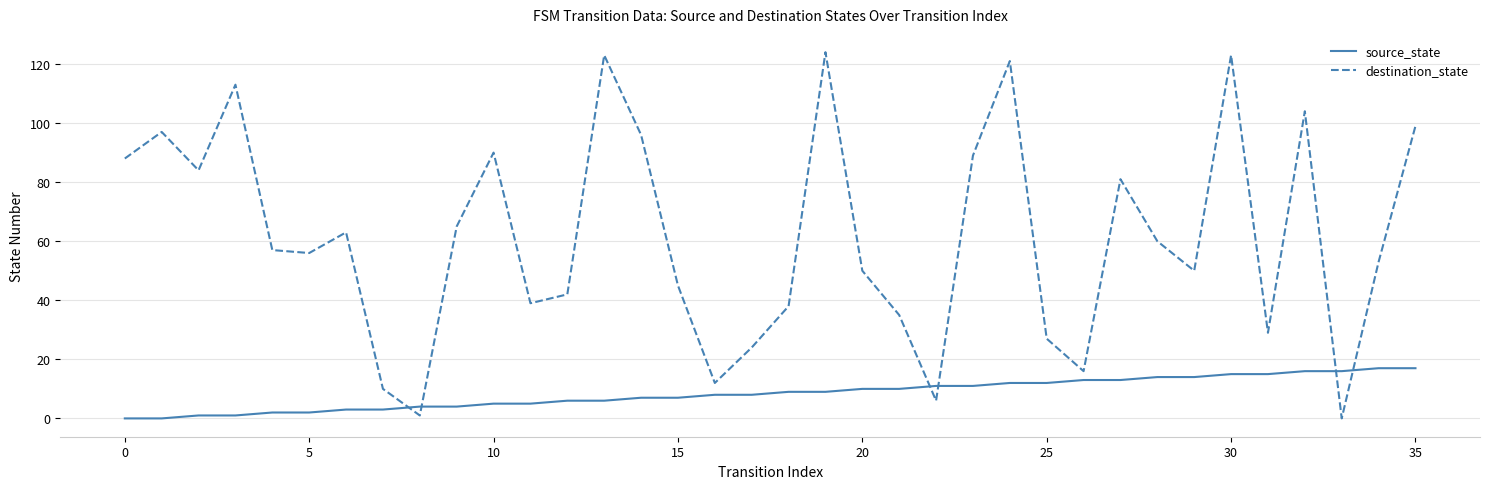

Reading left to right, transcribe all the data shown in this chart.

source_state: 0	0	1	1	2	2	3	3	4	4	5	5	6	6	7	7	8	8	9	9	10	10	11	11	12	12	13	13	14	14	15	15	16	16	17	17
destination_state: 88	97	84	113	57	56	63	10	1	65	90	39	42	123	96	45	12	24	38	124	50	35	6	89	121	27	16	81	60	50	123	29	104	0	53	99